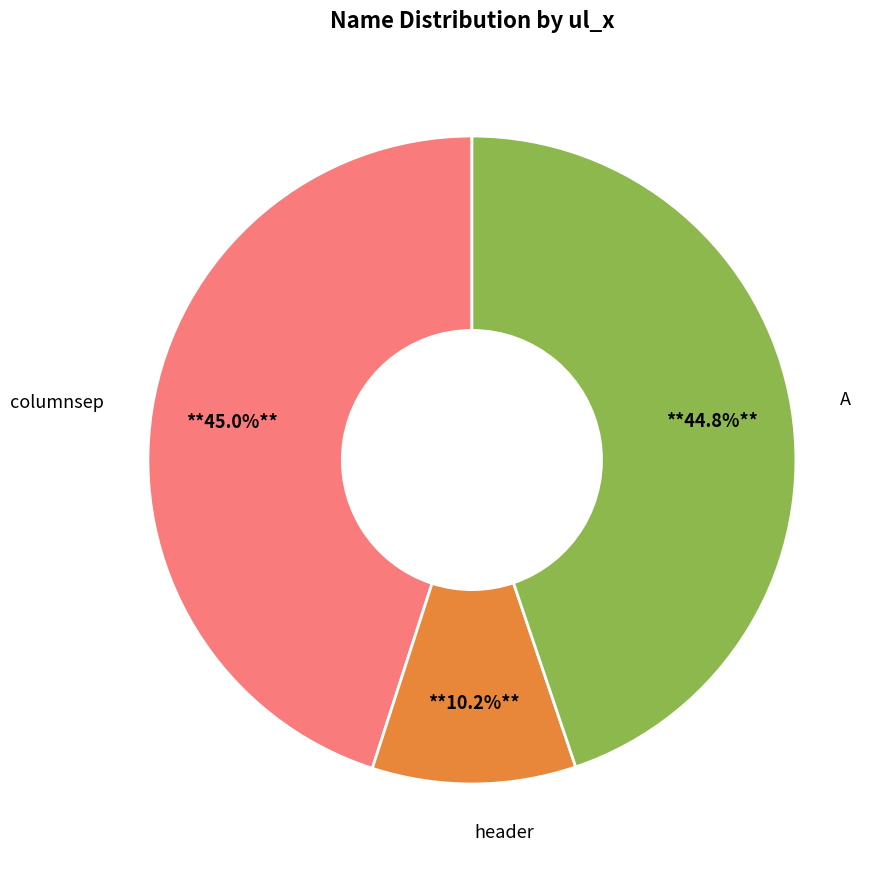

Is there any slice that represents more than half of the pie?

No